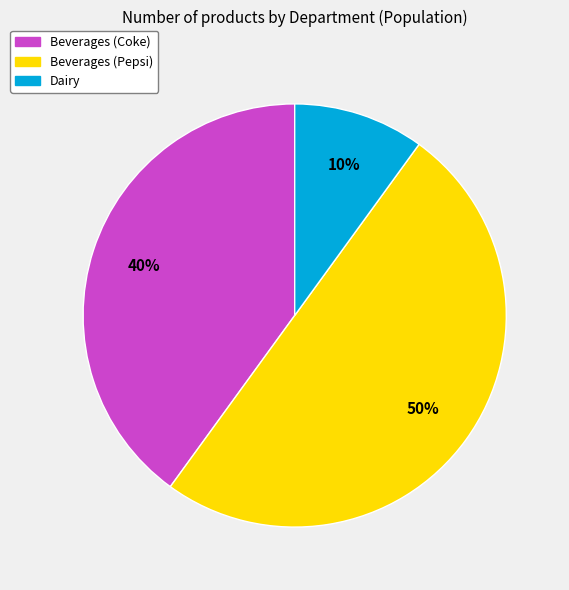

Do Beverages (Pepsi) and Dairy together represent more than half of the pie?

Yes